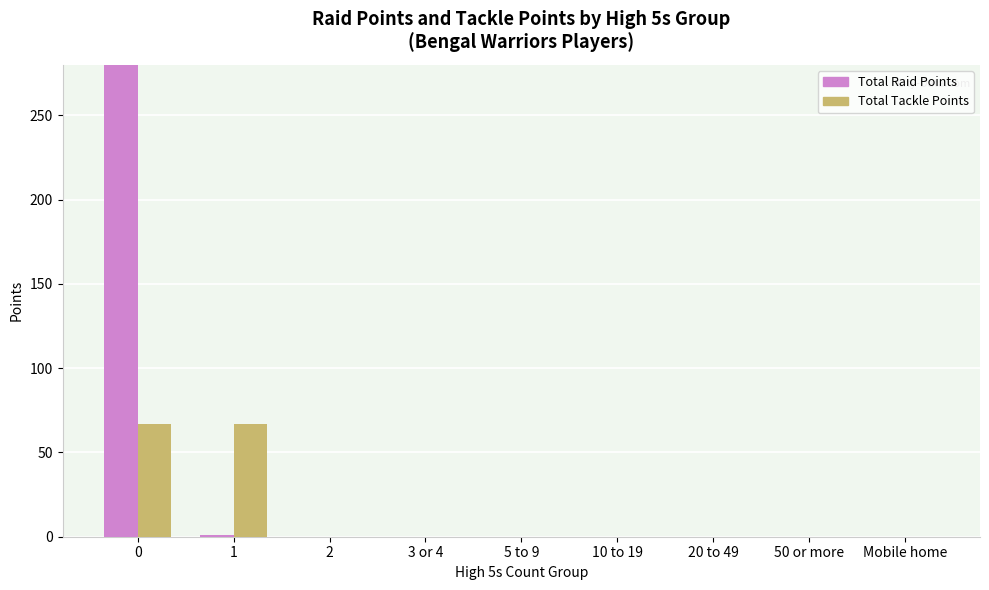

What value does the Total Tackle Points series have at 1?

67